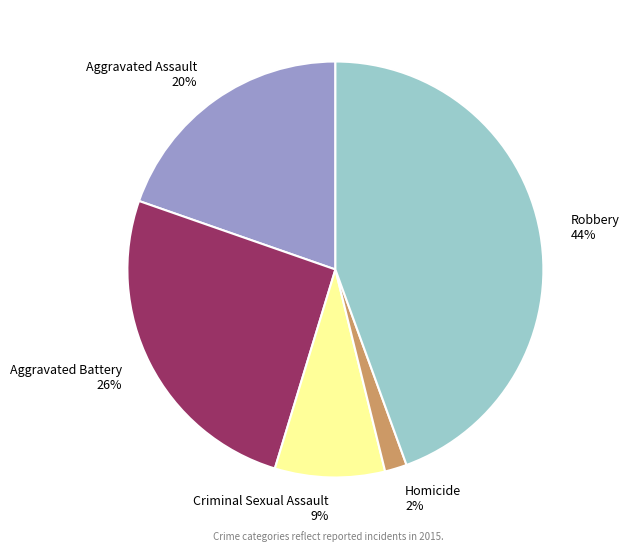

How many segments does this pie chart have?

5